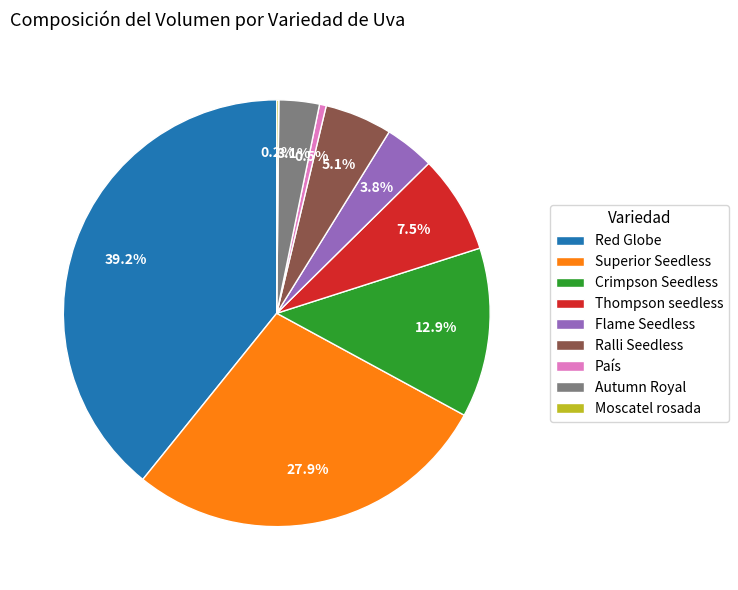

What is the total percentage of Superior Seedless and Thompson seedless?

35.3%